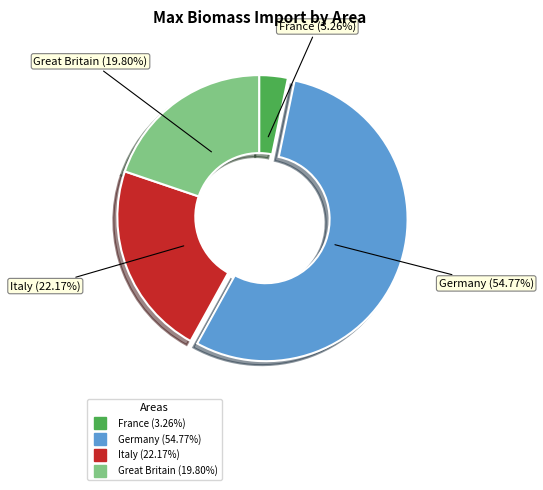

What percentage is NOT represented by France?

96.7%